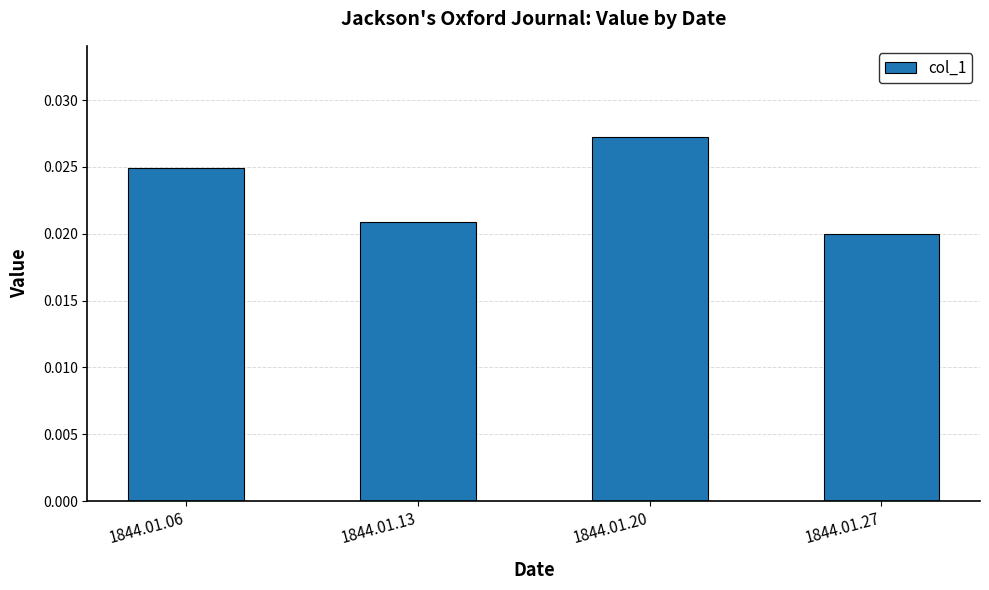

At which category does the chart reach its minimum across all series?

1844.01.27